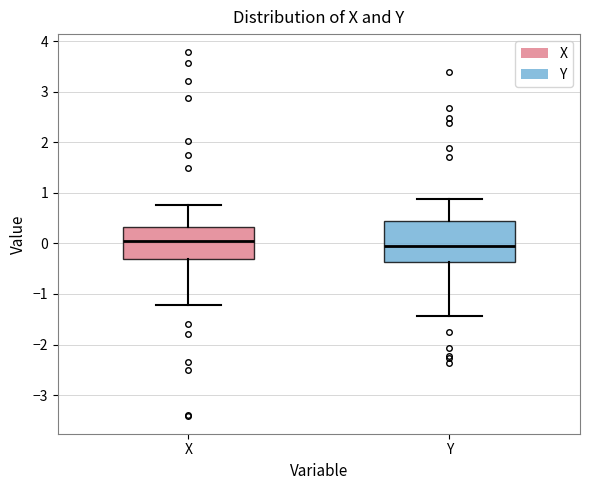

Reading left to right, transcribe this box plot: for each box, give where its median line is, the range the box spans, and where its two whiskers end, as read against the y-axis. The values are not printed on the chart, so give them approximately, as read against the axis.

X: median 0.1, box -0.3 to 0.3, whiskers -1.2 to 0.8
Y: median -0.1, box -0.4 to 0.4, whiskers -1.4 to 0.9